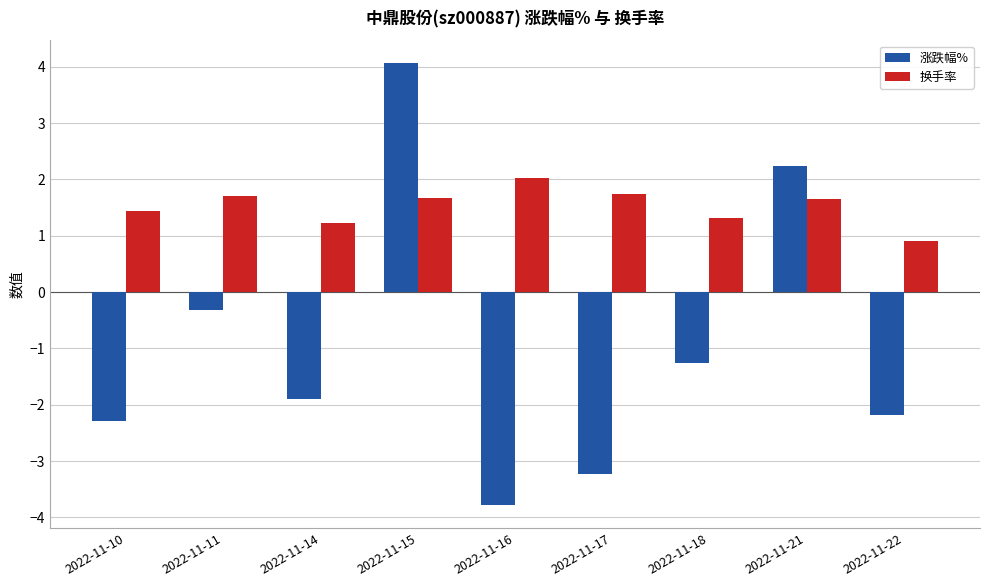

What is the difference between the 换手率 values at 2022-11-10 and 2022-11-18?

0.1